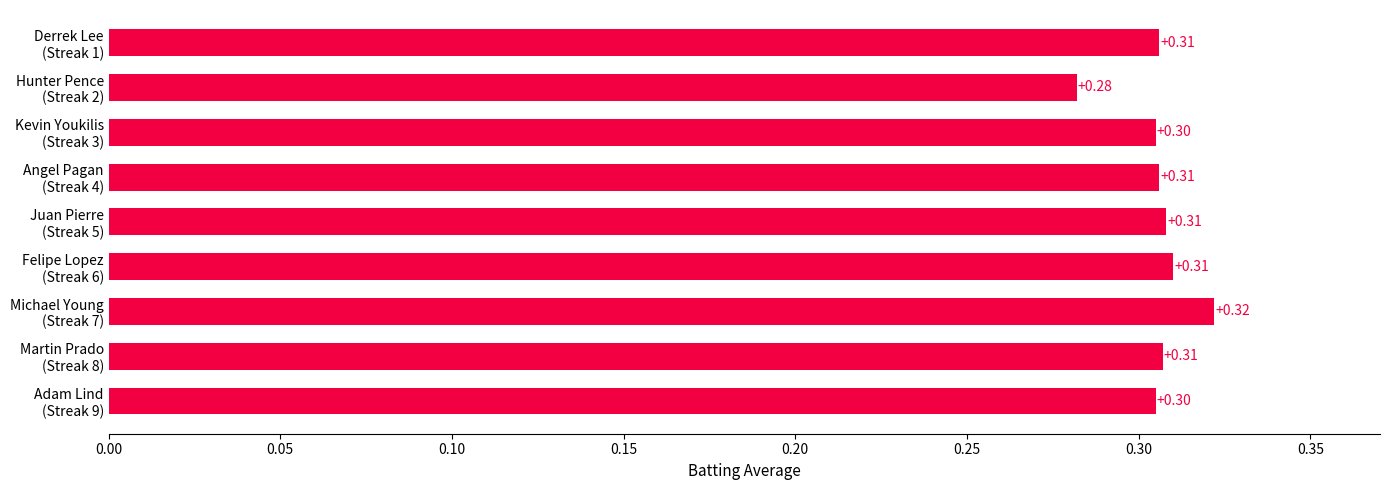

What is the sum of all values?

2.8